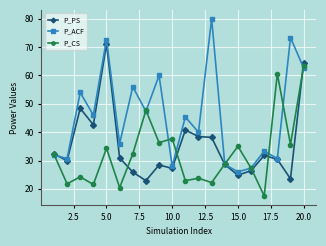

In P_ACF, how many points are lower than both neighbors (excluding endpoints)?

8